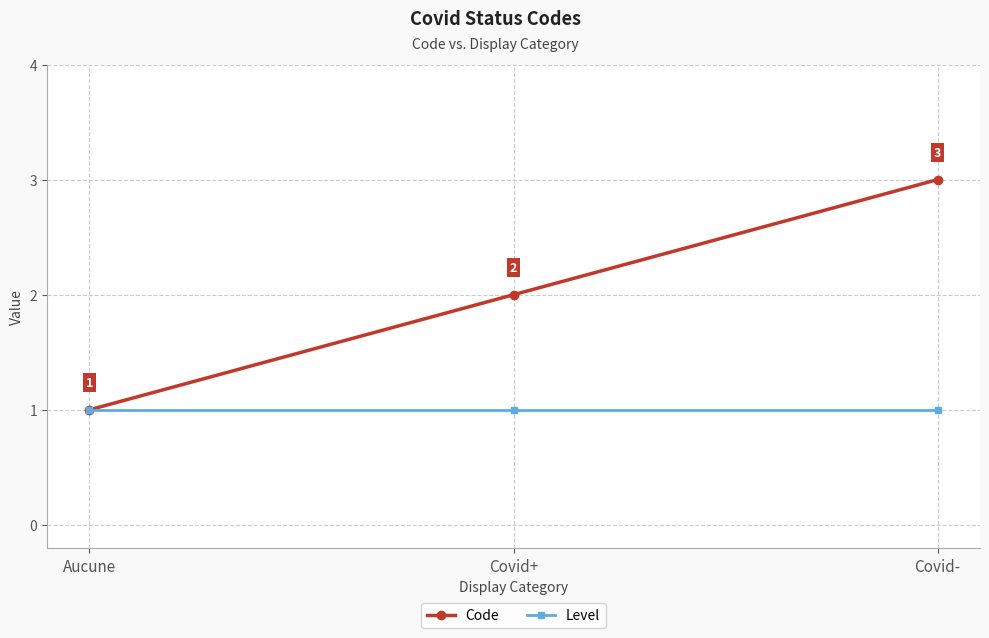

Reading right to left, extract all data points from this chart.

Code: 3	2	1
Level: 1	1	1